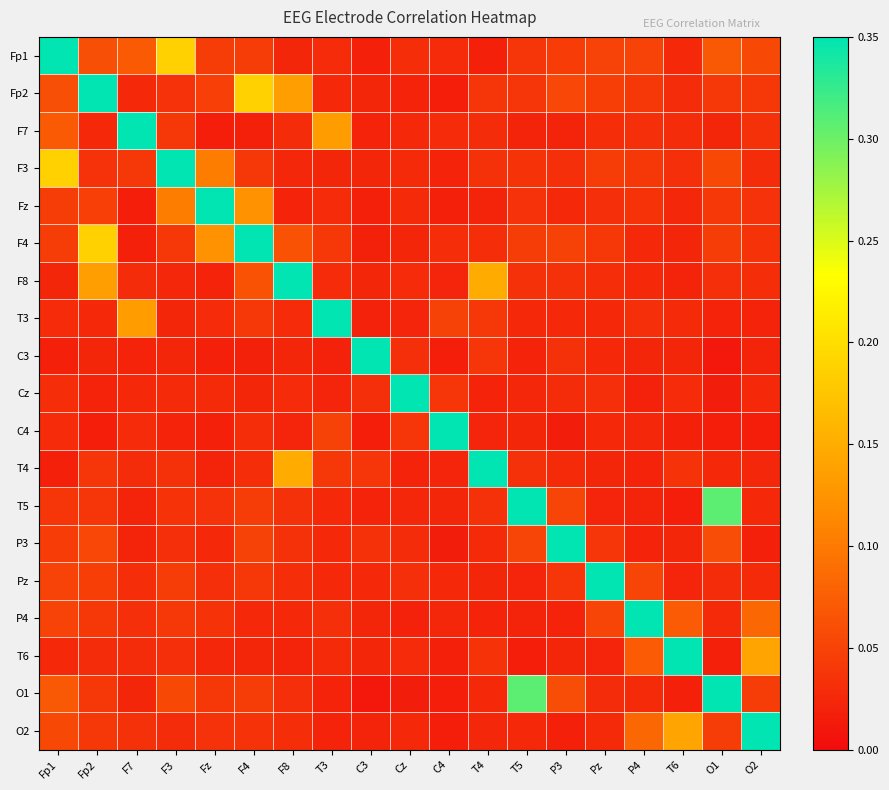

At T4, list the series in order from largest to smallest.

T4, F8, T3, Fp2, C3, T6, F3, T5, F4, F7, P3, O1, O2, Pz, C4, Fz, P4, Cz, Fp1